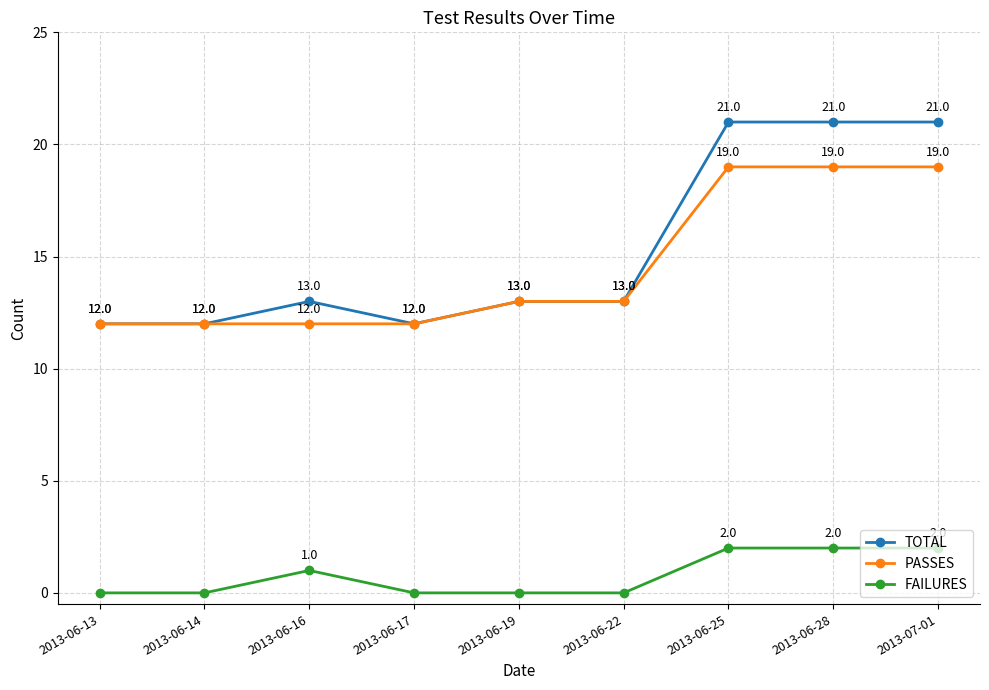

What is the sum of the TOTAL values at 2013-06-25 and 2013-06-13?

33